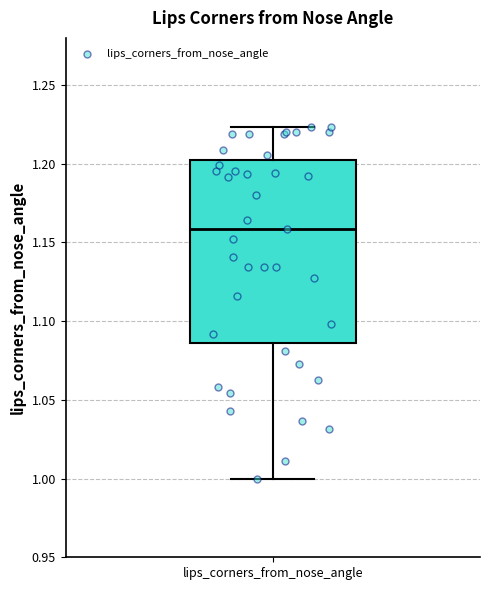

Transcribe this box plot: give where the median line is, the range the box spans, and where the two whiskers end, as read against the y-axis. The values are not printed on the chart, so give them approximately, as read against the axis.

median 1.160, box 1.085 to 1.200, whiskers 1.000 to 1.225